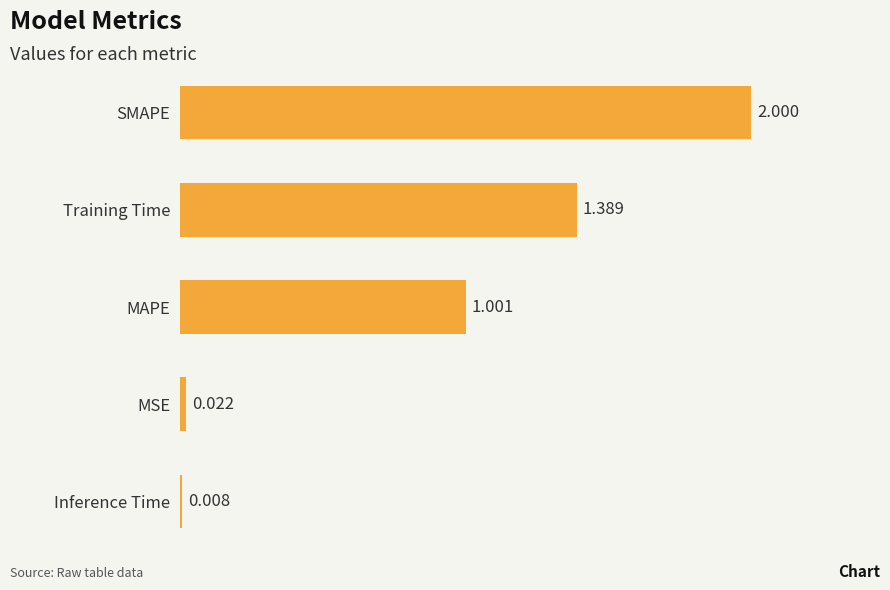

Which category has the lowest value across all series?

Inference Time